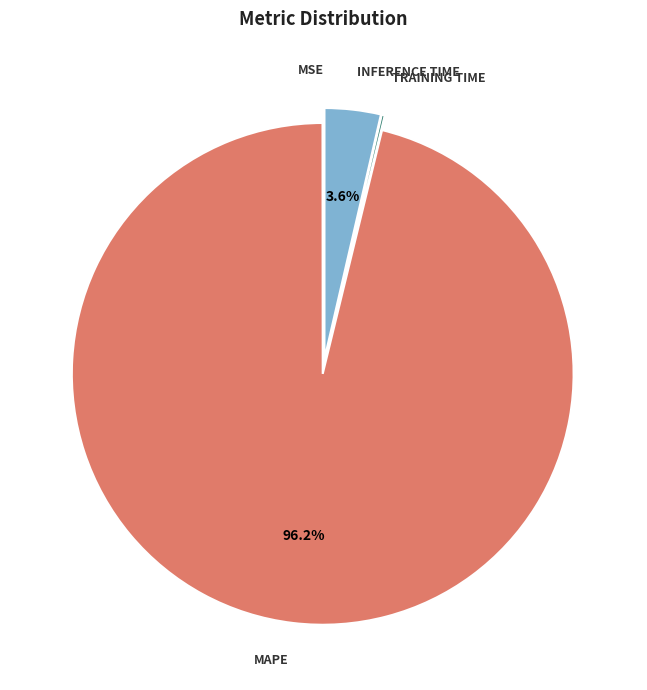

Is there any slice that represents more than half of the pie?

Yes